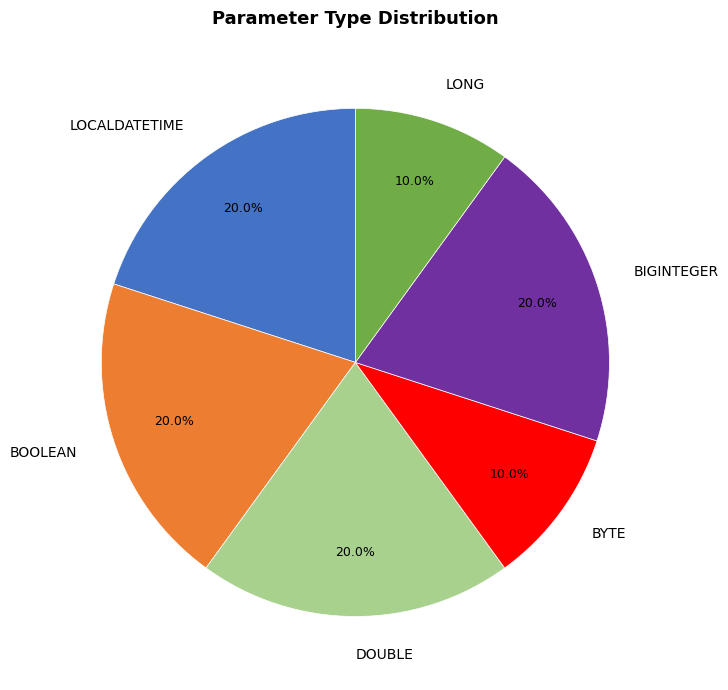

Is it true that BYTE is 10% of the pie?

True